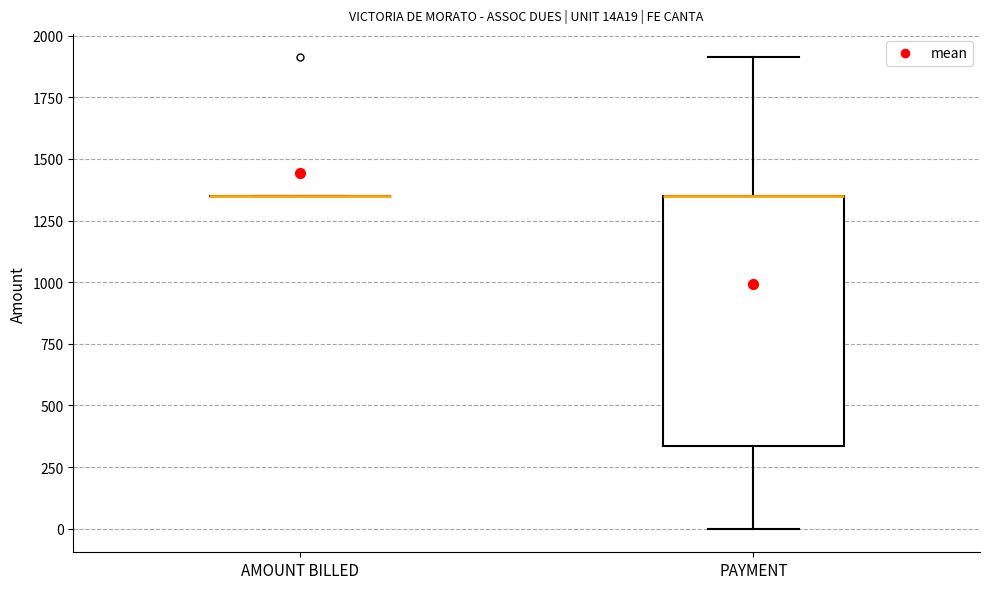

Which box is the tallest, from its lower edge to its upper edge?

PAYMENT